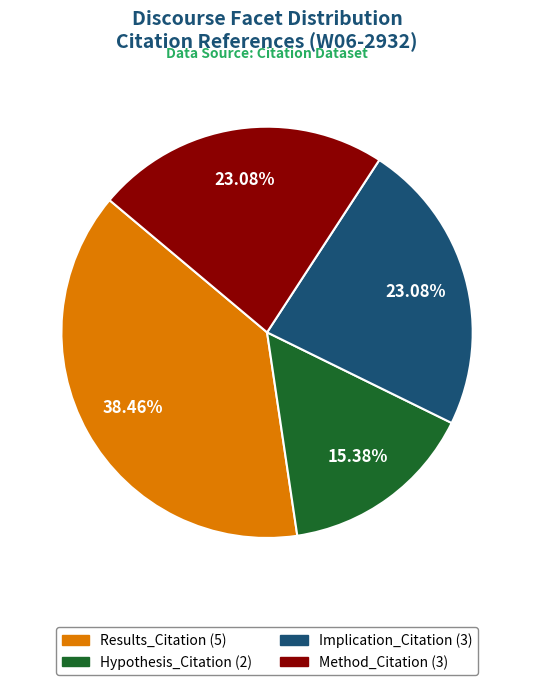

What percentage is the Method_Citation slice, to the nearest percent?

23%